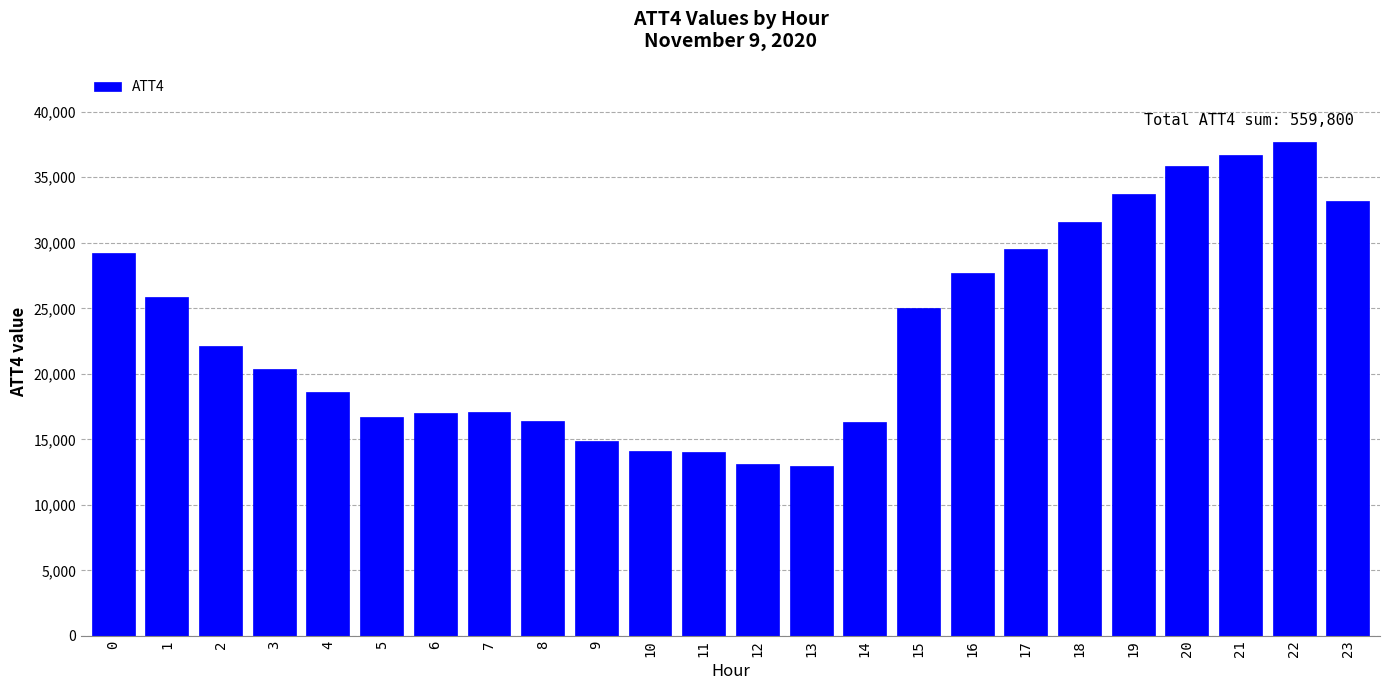

What is the average value?

23325